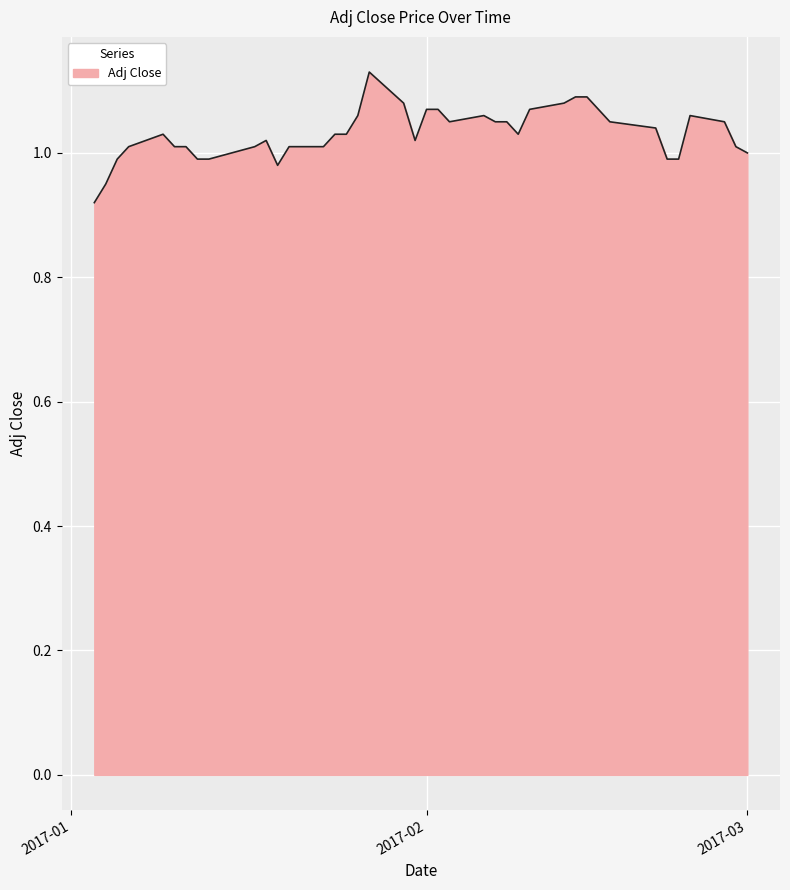

At which category does the data reach its first local peak?

2017-01-09